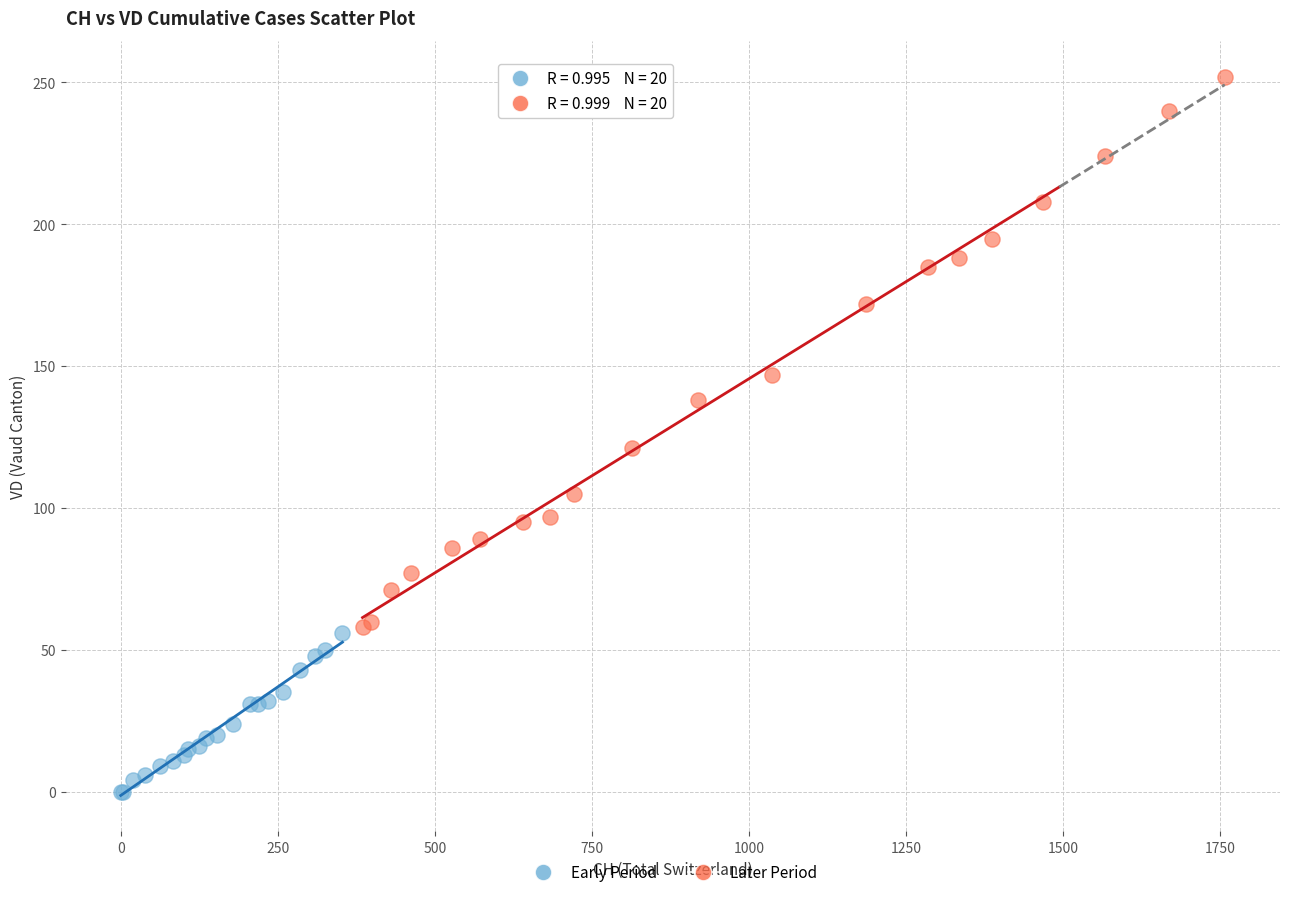

Which series contains the lowest Y value?

Early Period